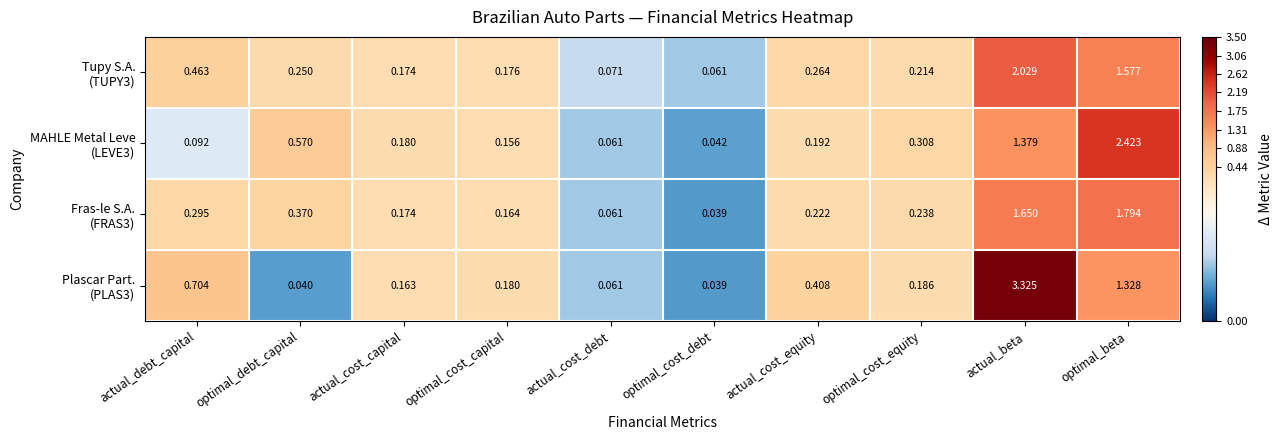

Which label corresponds to the smallest value in the chart?

optimal_cost_debt